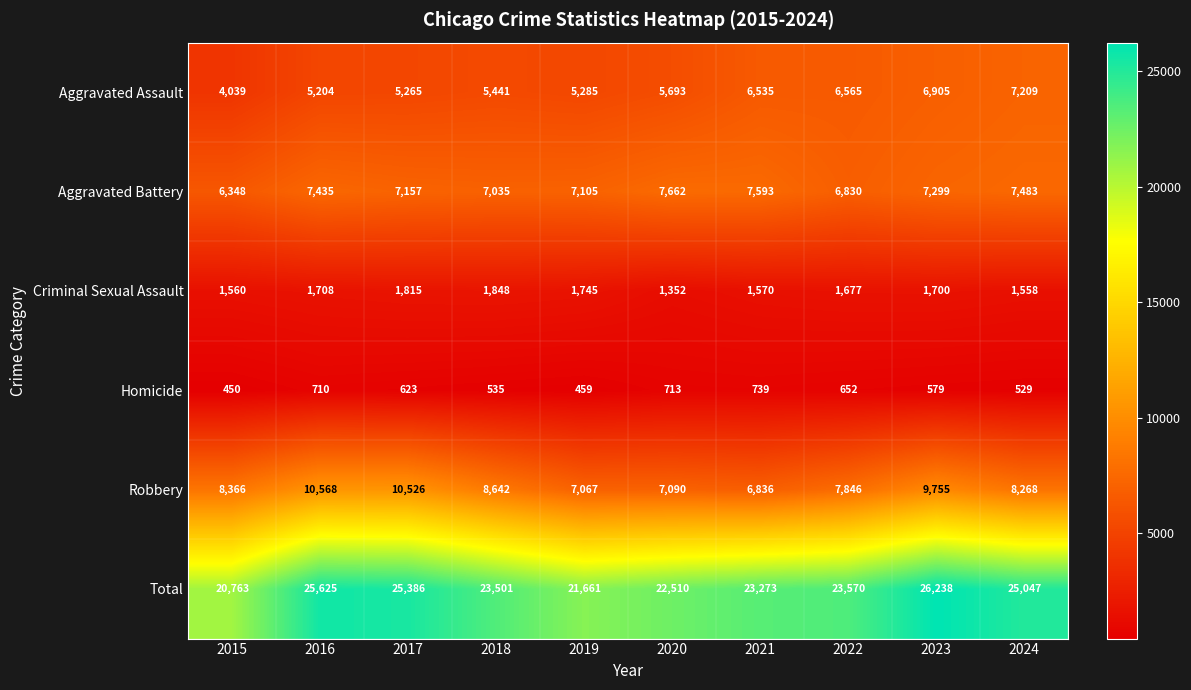

How many values in the Robbery series are below 8366?

5